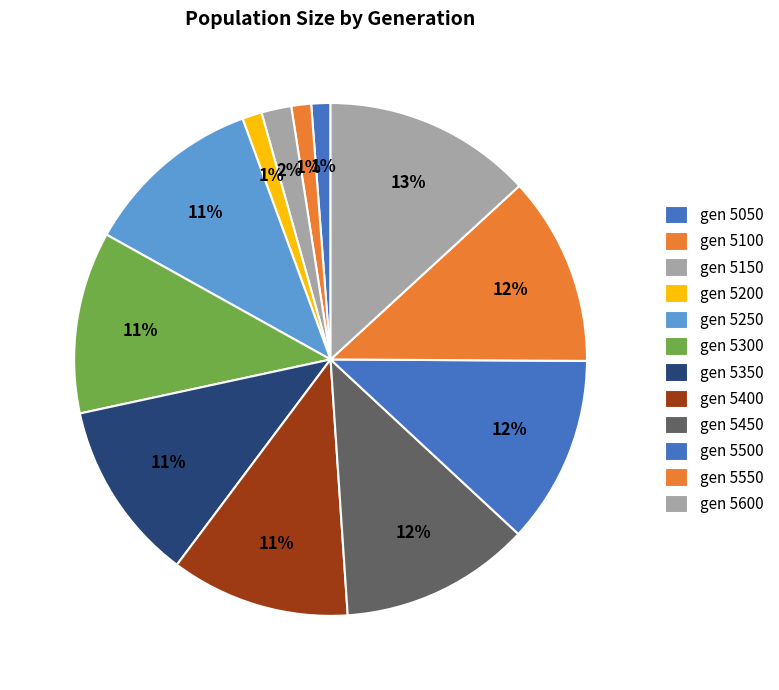

How many segments does this pie chart have?

12